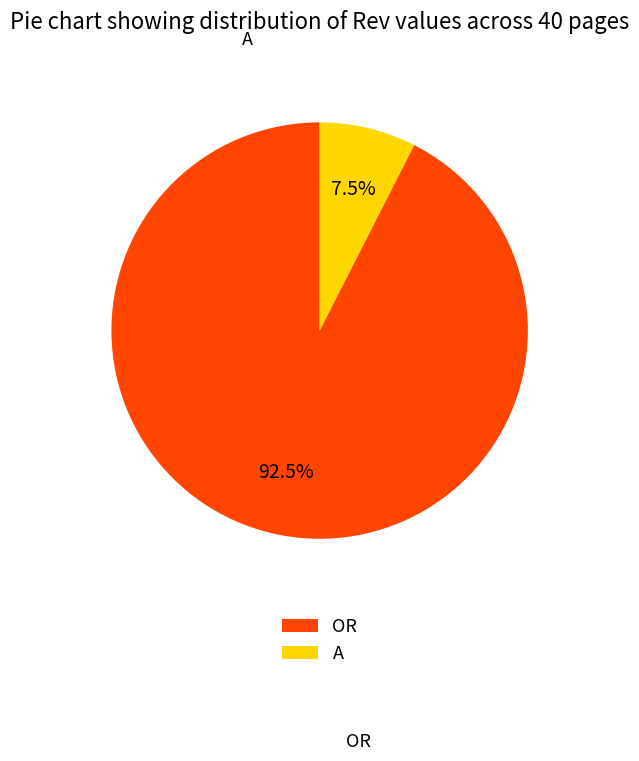

The OR slice represents 99% of the pie. True or false?

False